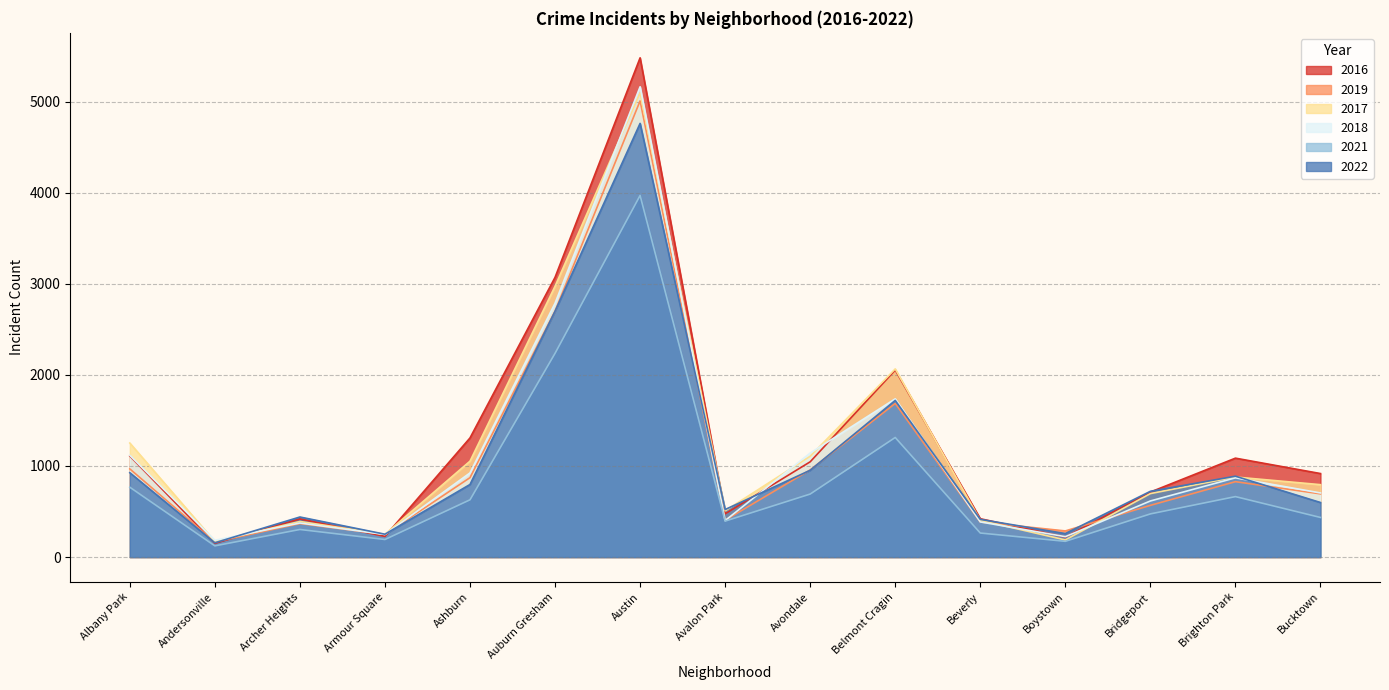

What is the label of the 5th point from the left?

Ashburn